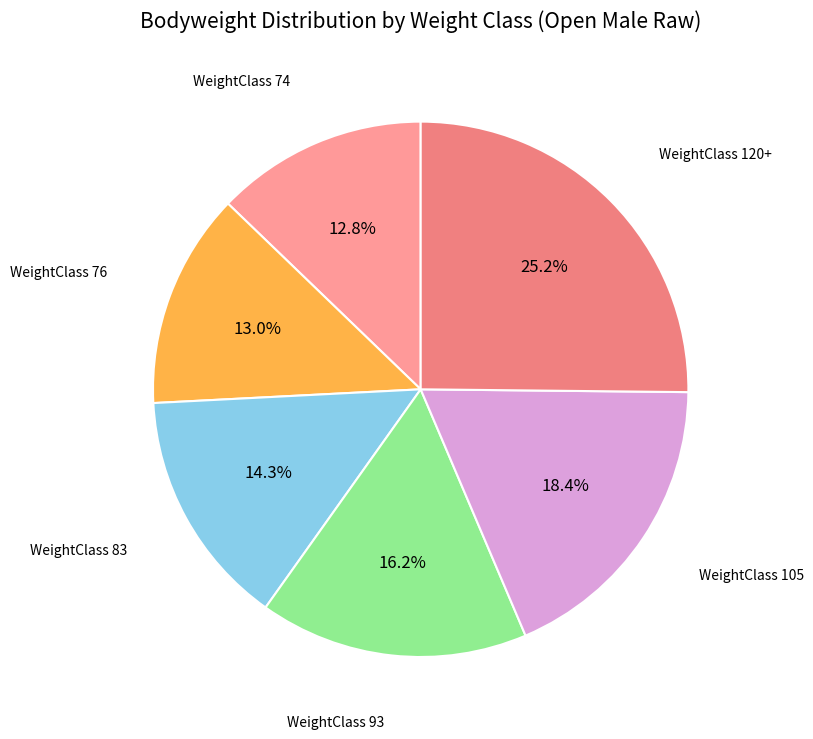

Which category has the biggest portion of the pie?

120+